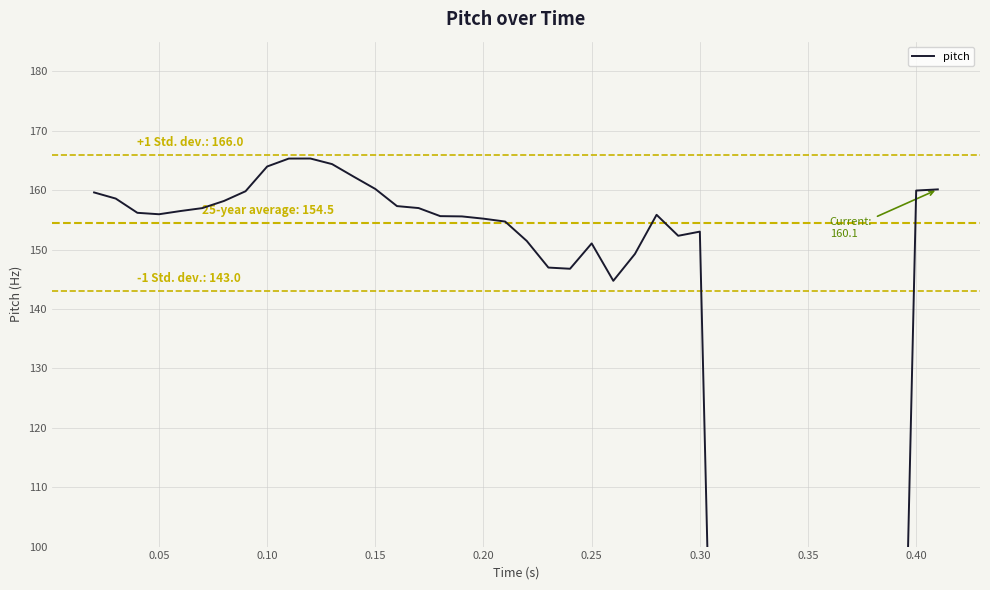

Reading left to right, transcribe all the data shown in this chart.

159.6	158.6	156.2	155.9	156.5	157.0	158.2	159.8	164.0	165.3	165.3	164.4	162.3	160.2	157.3	157.0	155.6	155.6	155.2	154.7	151.5	147.0	146.8	151.0	144.7	149.3	155.9	152.3	153.0	0.0	0.0	0.0	0.0	0.0	0.0	0.0	0.0	0.0	159.9	160.1